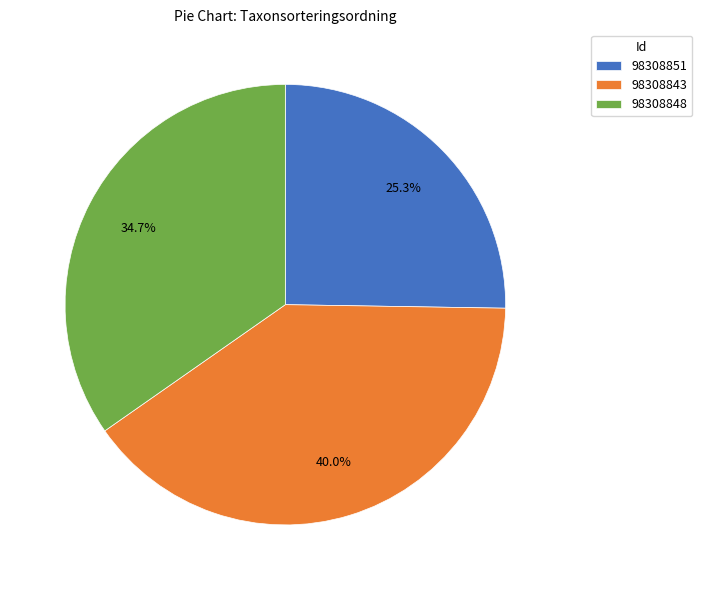

Approximately how many times larger is the value at 98308843 compared to 98308848?

1.2